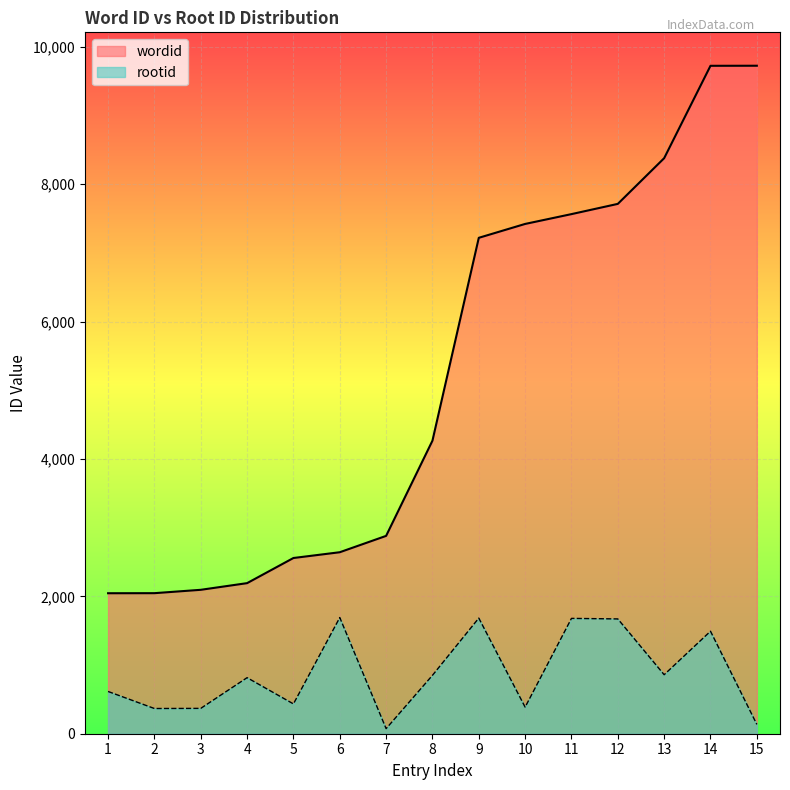

What is the average value of the wordid series?

5231